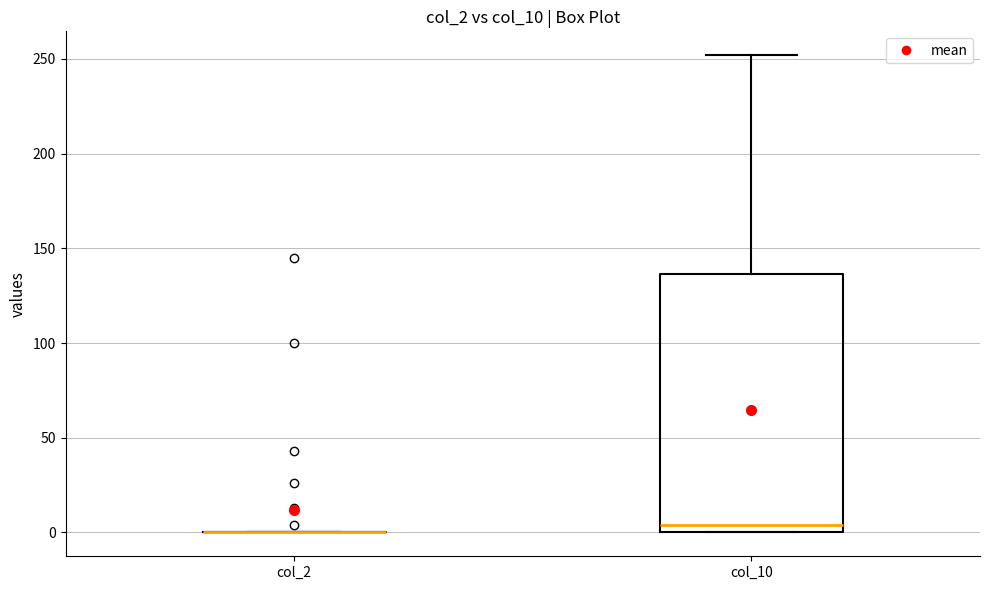

Comparing the boxes themselves (not the whiskers), which one is the tallest?

col_10